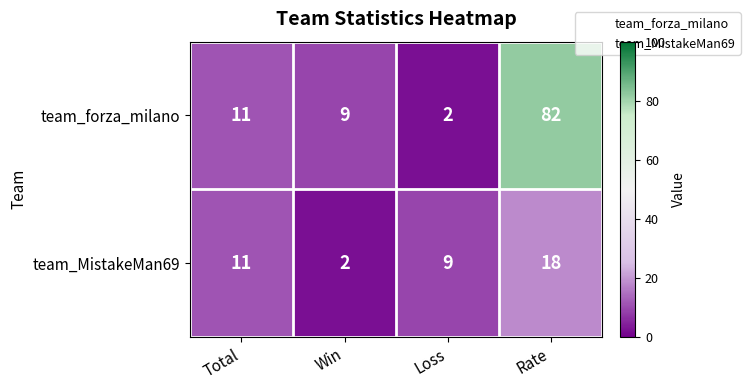

Rank the series by their average value, from highest to lowest.

team_forza_milano, team_MistakeMan69